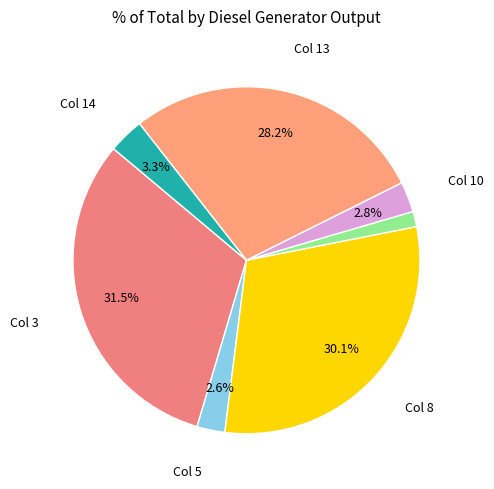

Is there a majority slice in this chart?

No